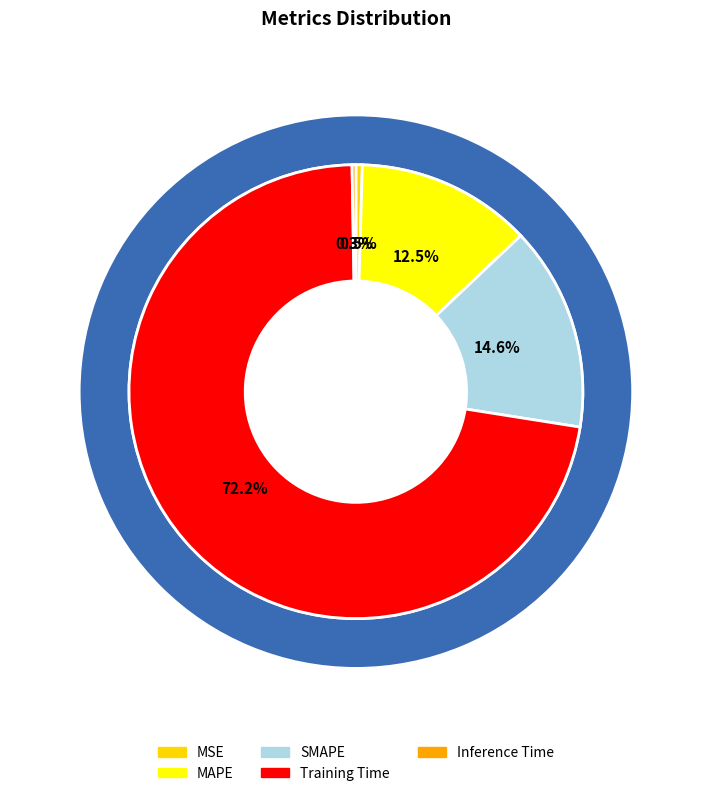

What percentage is NOT represented by Training Time?

27.8%